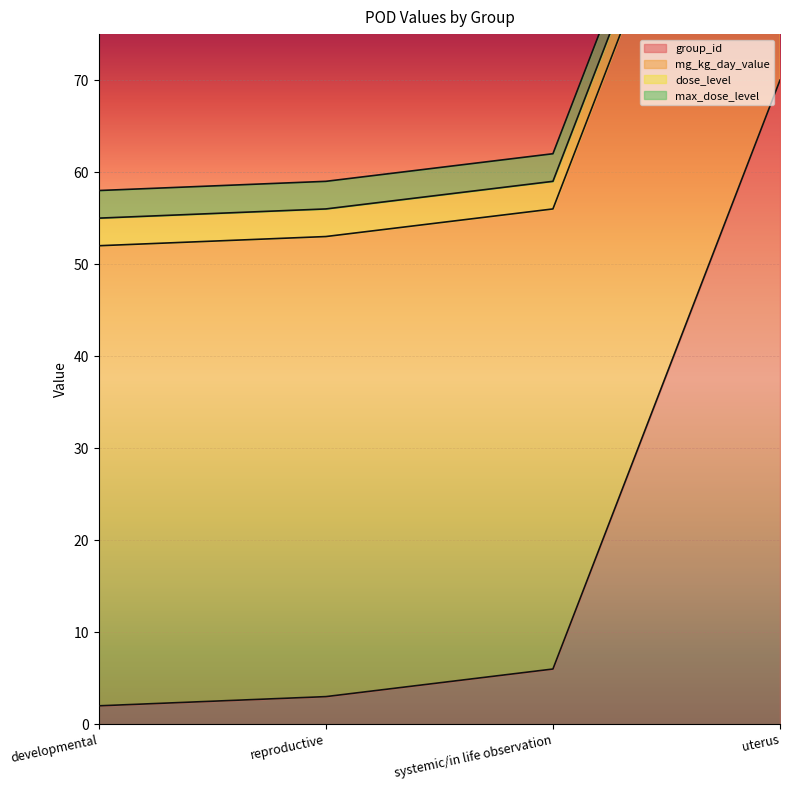

What is the total value across all series at reproductive?

59